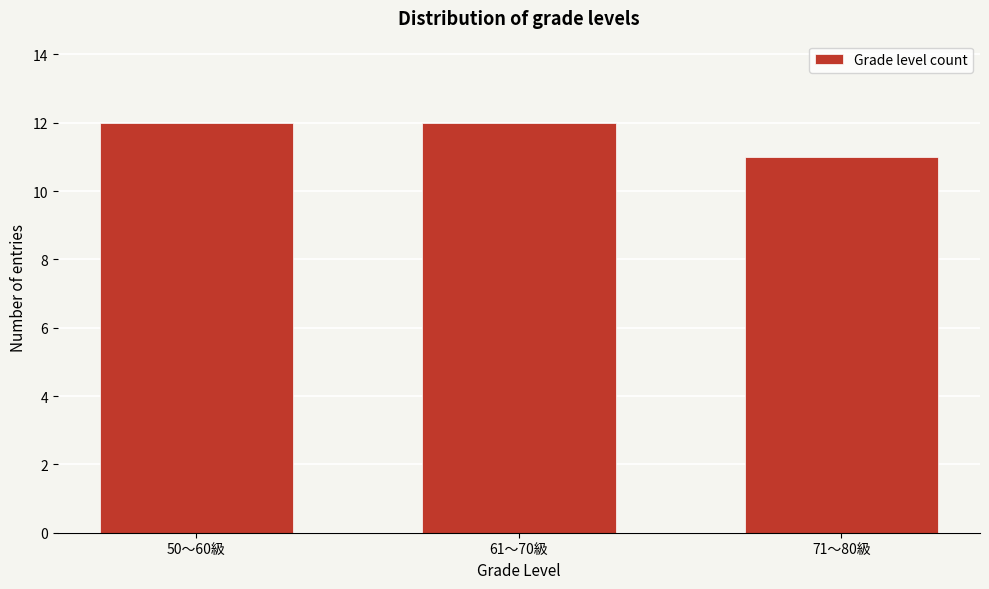

Reading right to left, extract all data points from this chart.

71～80級=11	61～70級=12	50～60級=12